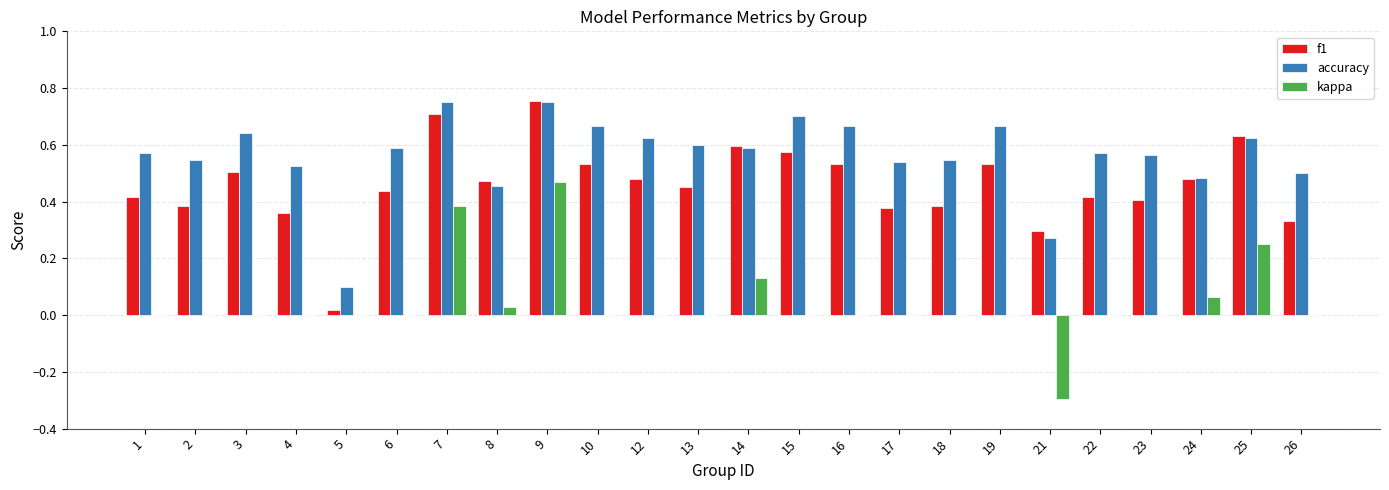

Which series changed the most between 7 and 15?

kappa